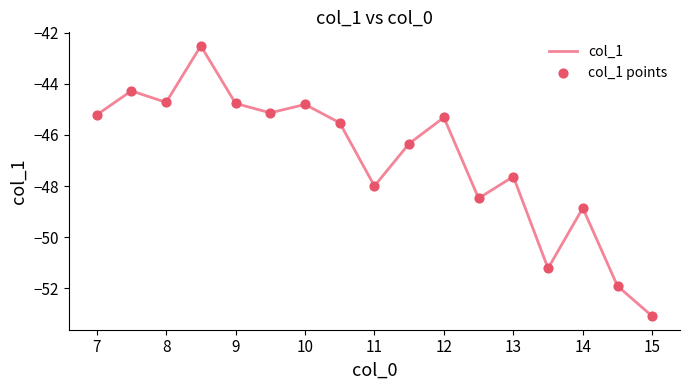

What is the difference between the maximum and minimum values?

10.6